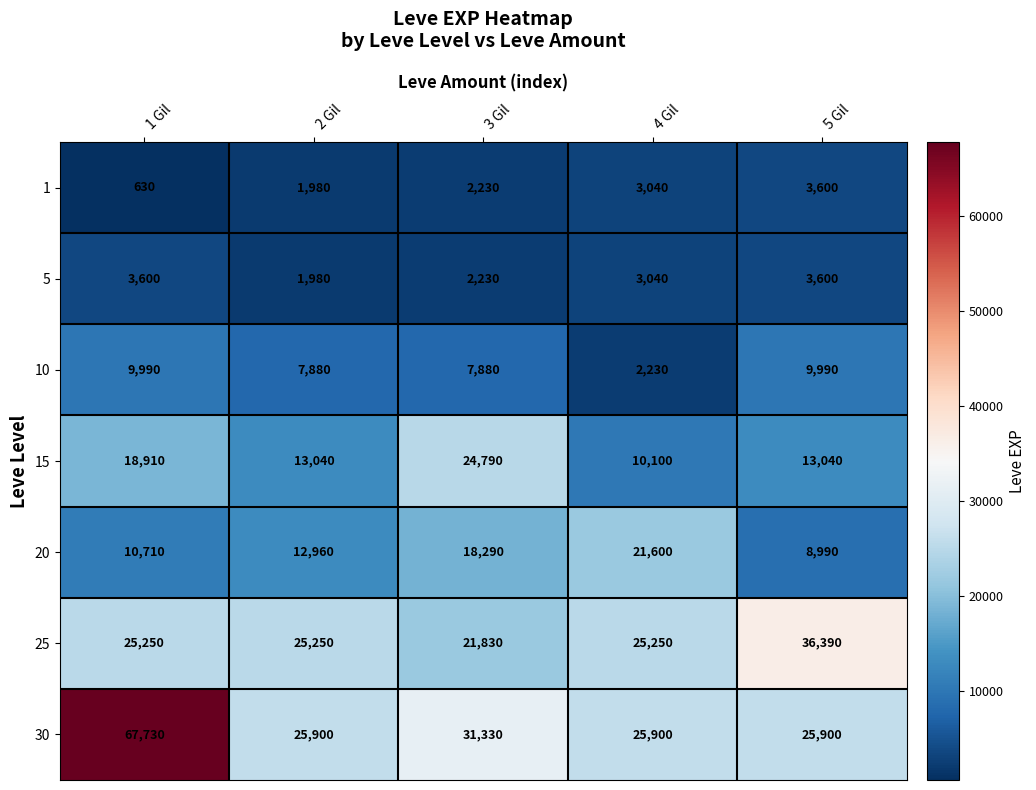

Is it true that 10 equals 5360 at 3 Gil?

False